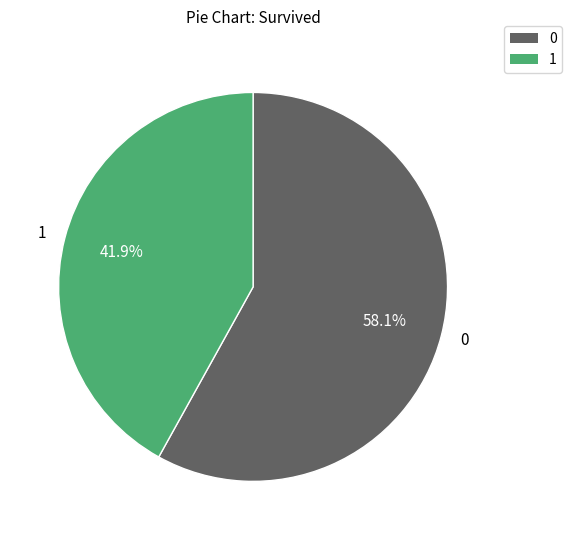

How many segments does this pie chart have?

2